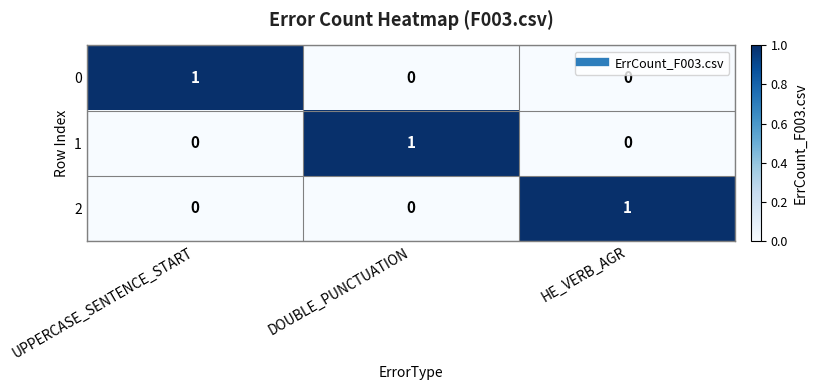

Is it true that 1 equals 0 at UPPERCASE_SENTENCE_START?

True